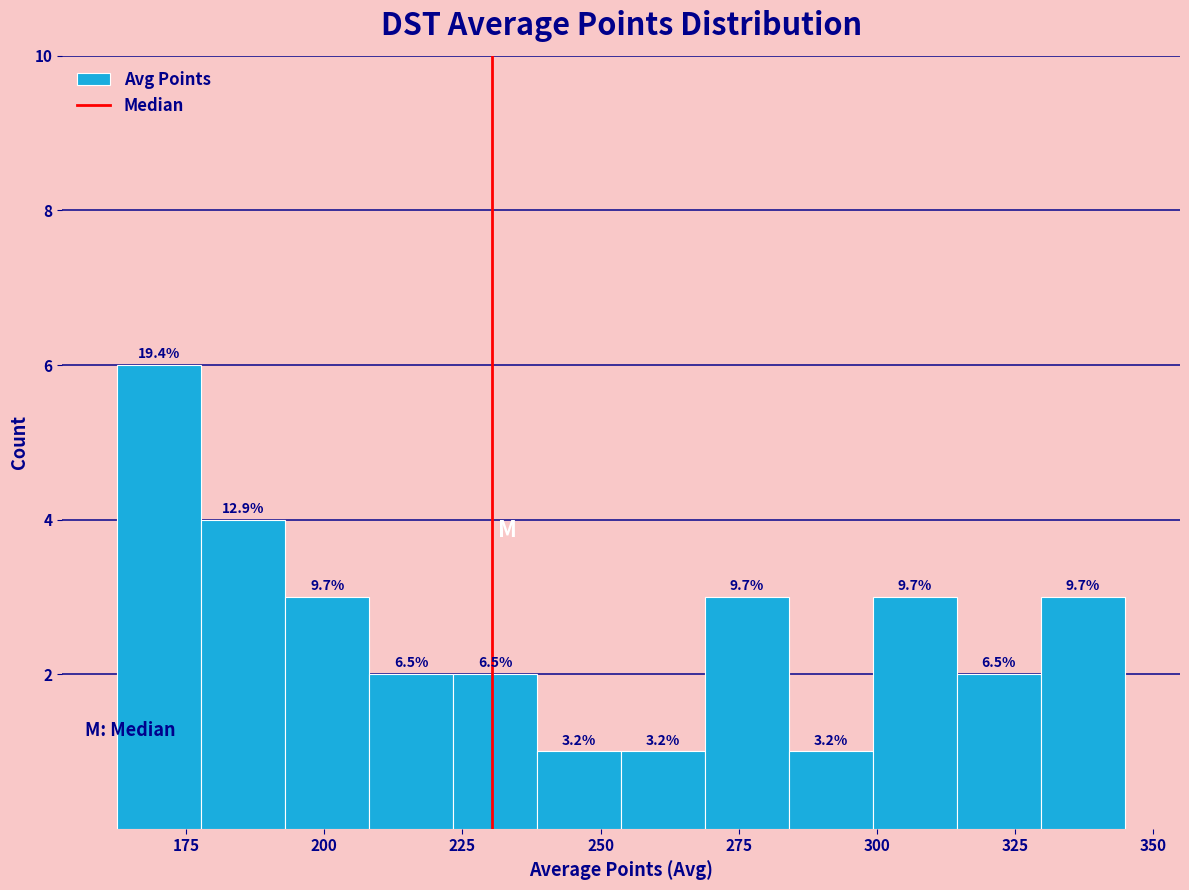

Around what value on the x-axis is the tallest bar? Give the approximate position of its centre, as read against the axis.

170